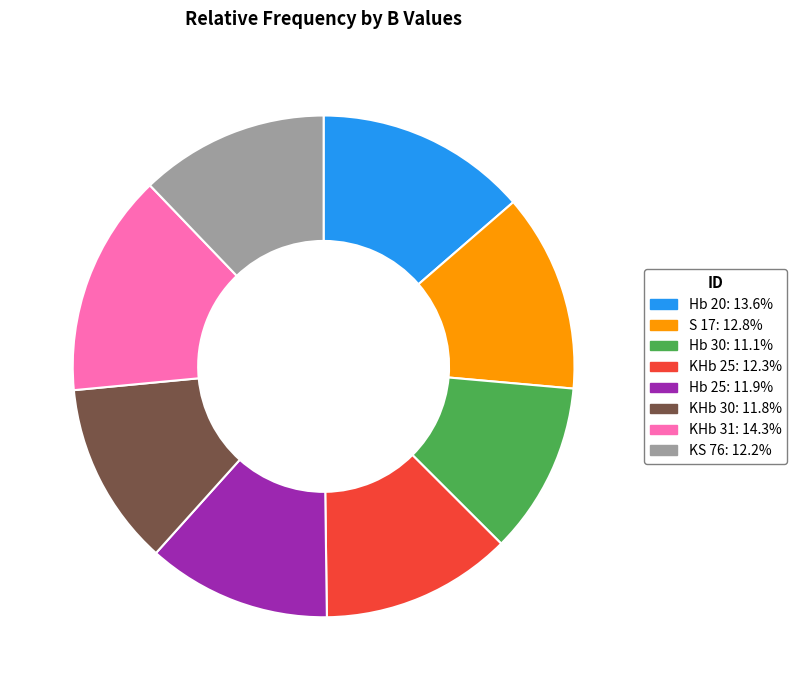

The Hb 20 slice represents 14% of the pie. True or false?

True